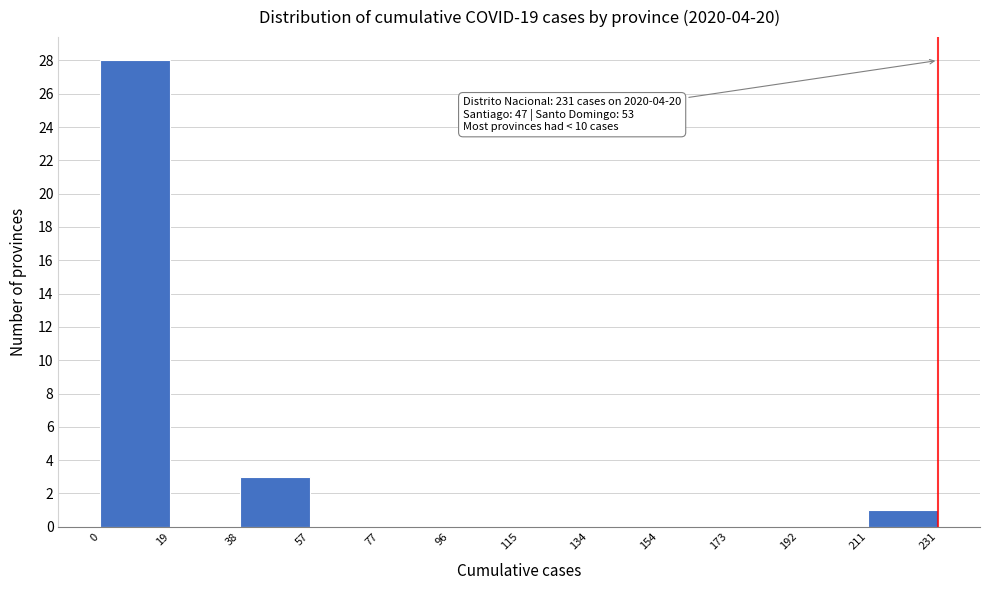

Over which range of the x-axis is the bar tallest?

0 to 19